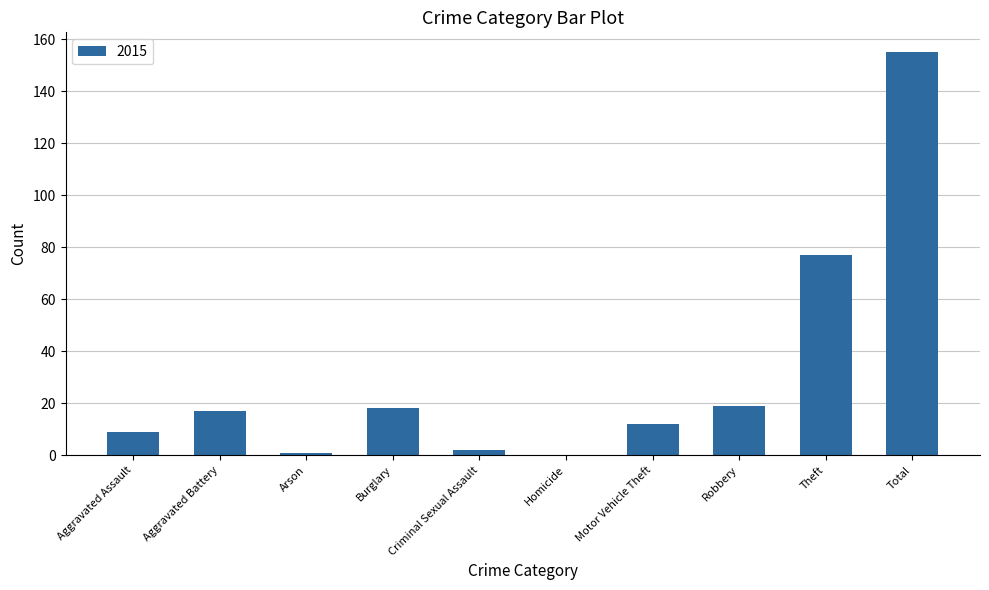

The value at Theft is 77. True or false?

True